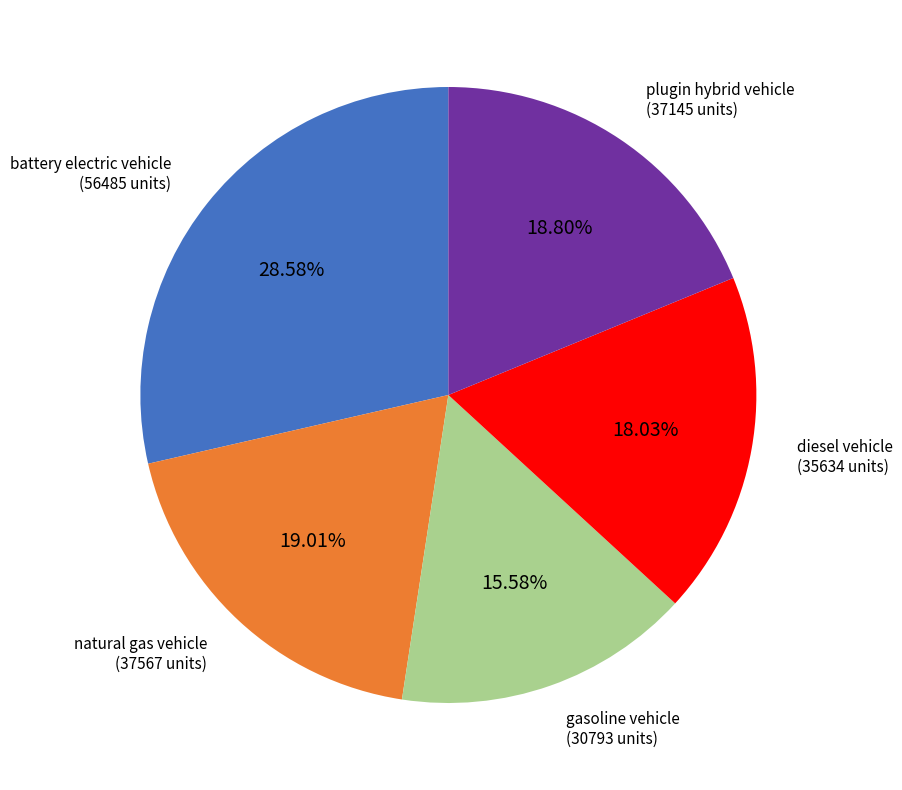

Which has a higher value, diesel vehicle or gasoline vehicle?

diesel vehicle